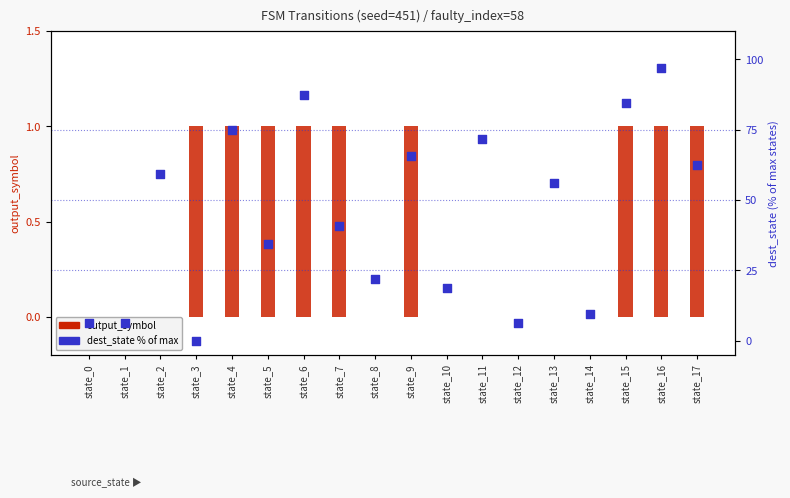

Which series has the widest spread of Y values?

dest_state (% of max)